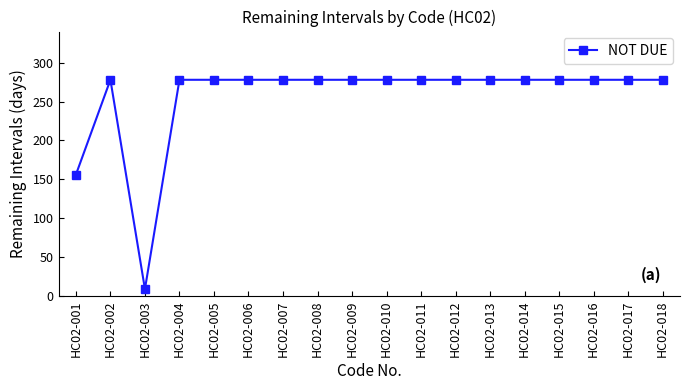

How many lines are shown in the chart?

1